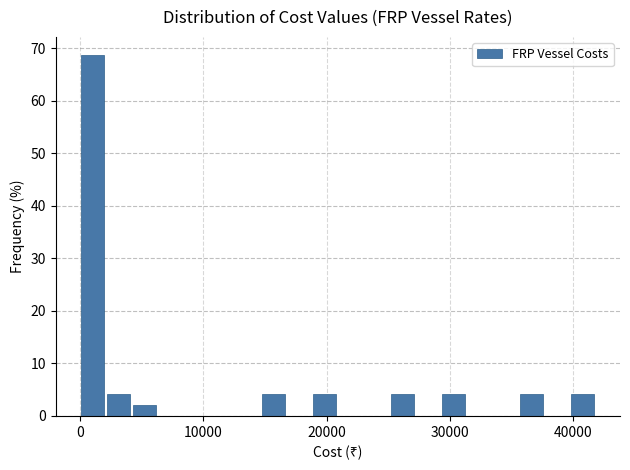

Around what value on the x-axis is the tallest bar? Give the approximate position of its centre, as read against the axis.

1000